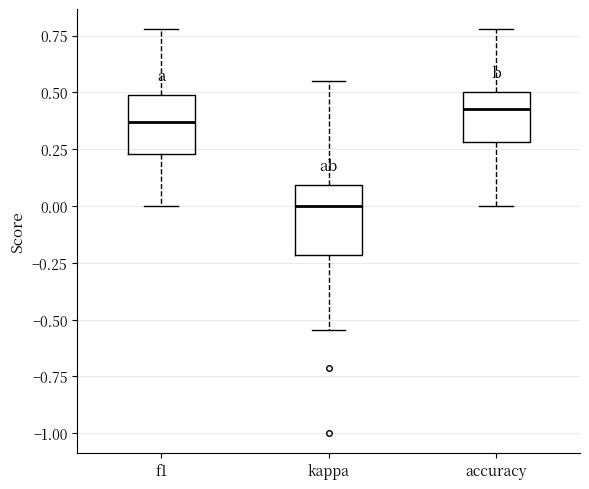

Which box has the highest median line?

accuracy